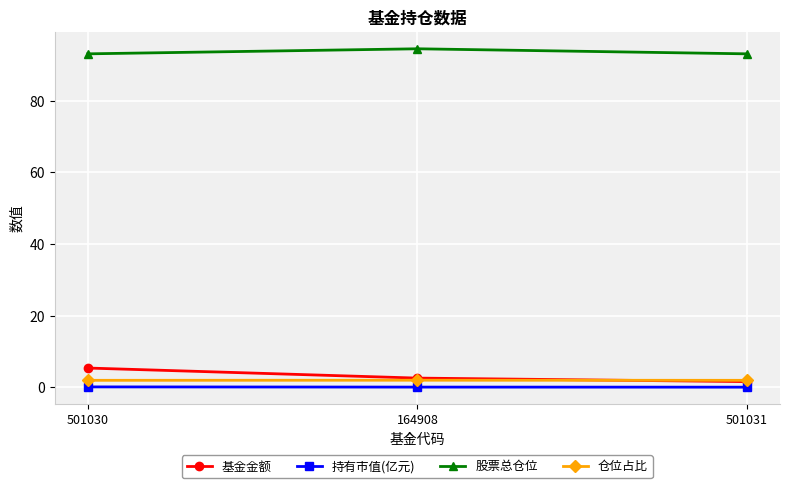

Does the chart have visible grid lines?

Yes